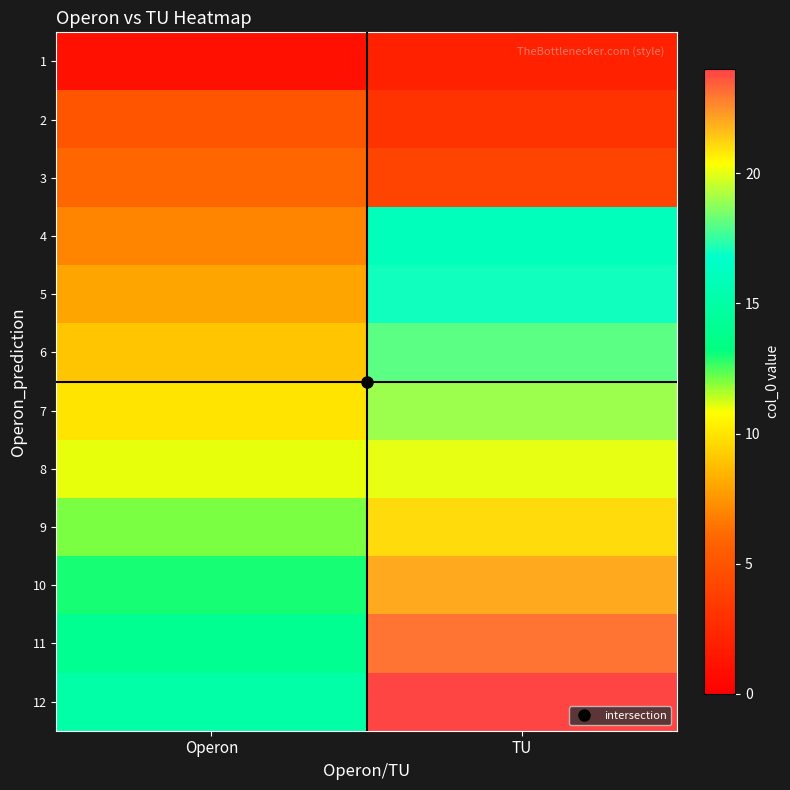

Which series has the largest total across all categories?

12